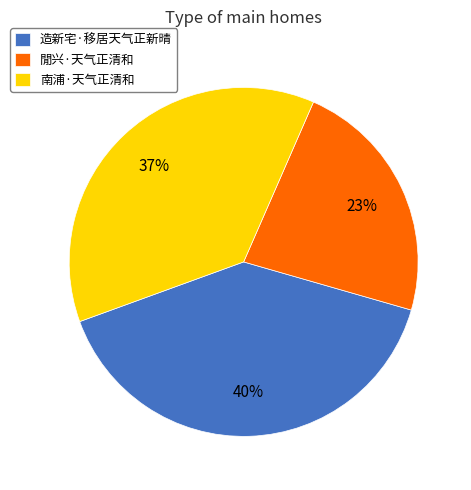

How many slices are in this pie chart?

3